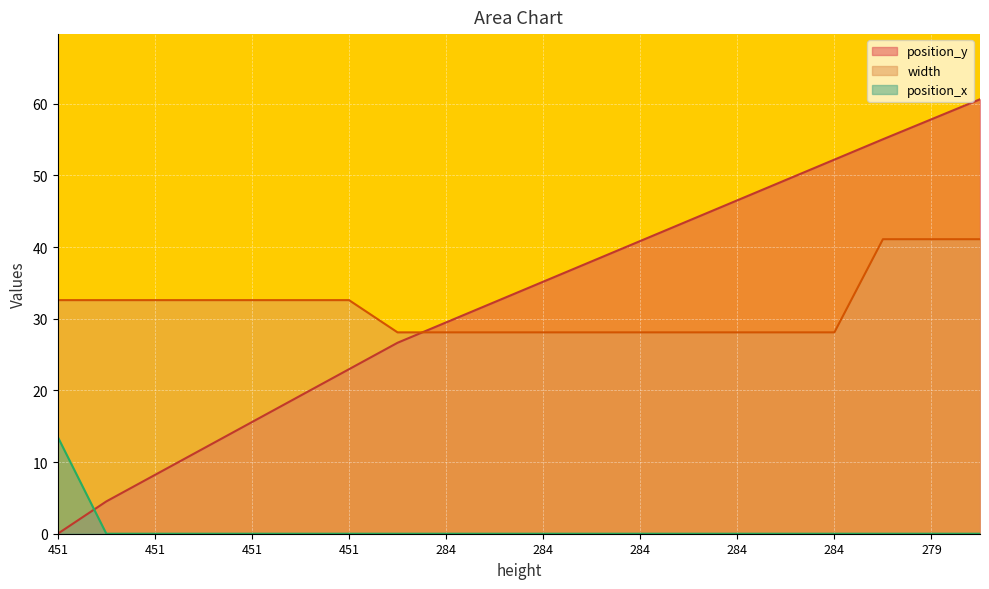

Between 284.0 and 279.0, which is larger?

279.0